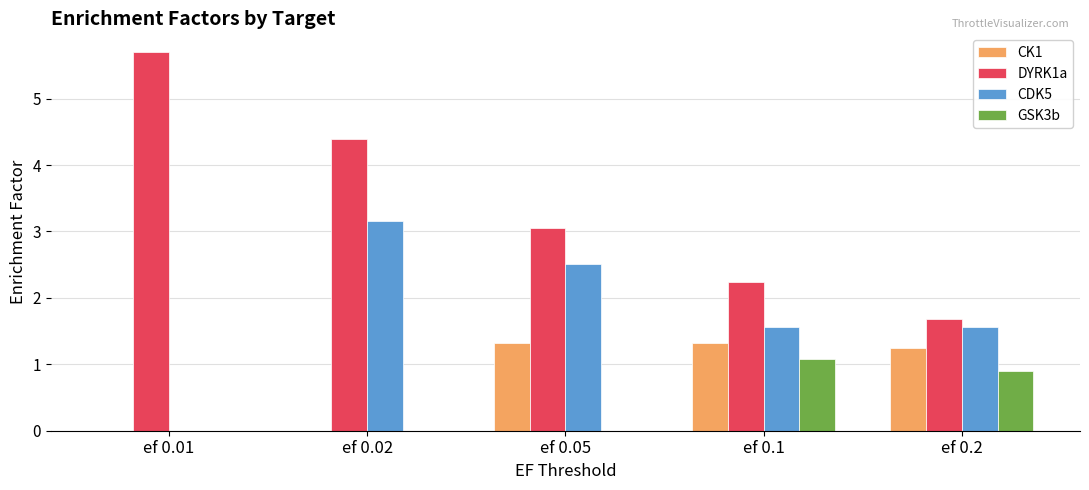

The GSK3b series shows 0.9 at ef 0.2. True or false?

True